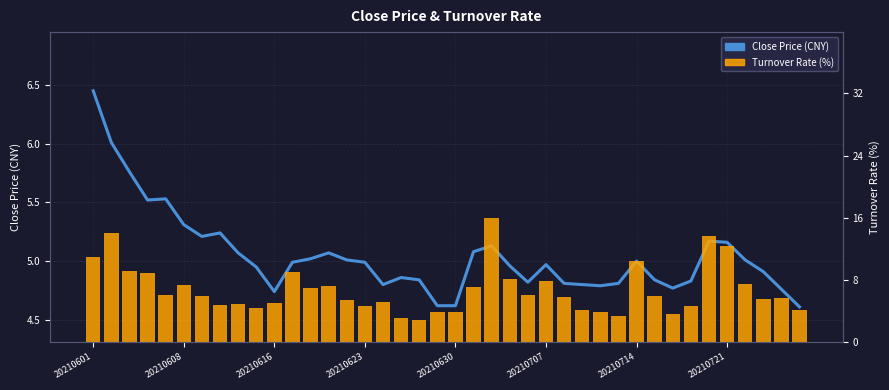

What is the average value of the Close Price (CNY) series?

5.0